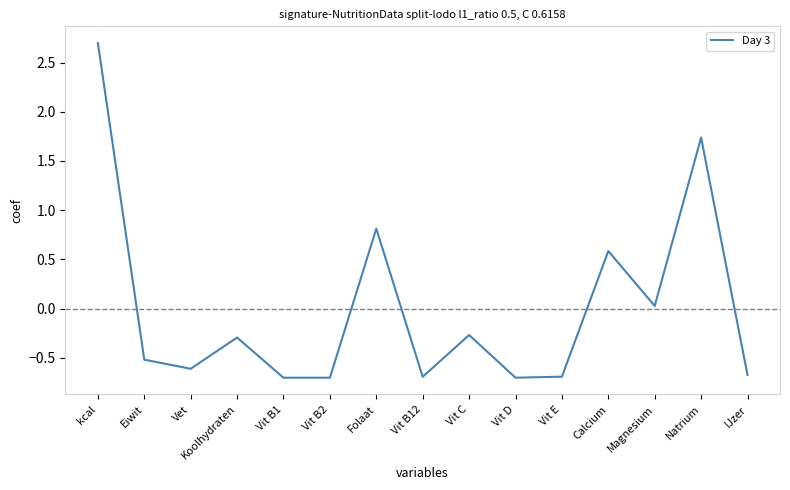

The chart shows a value of -0.4 at Vit B2. True or false?

False